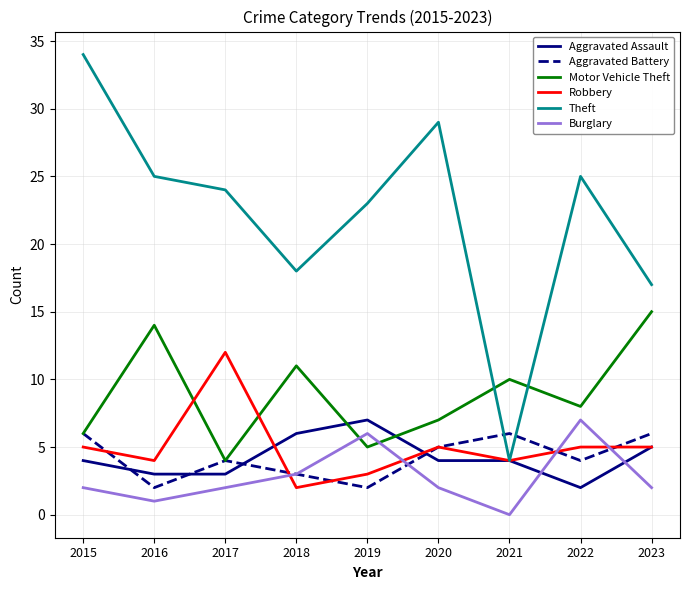

At which category does the chart reach its minimum across all series?

2021